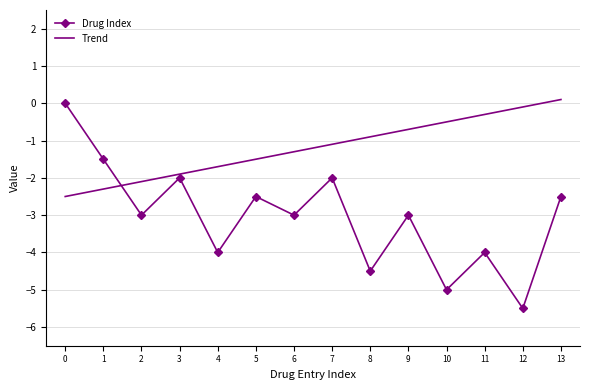

What are all the series names shown in the legend?

Drug Index, Trend